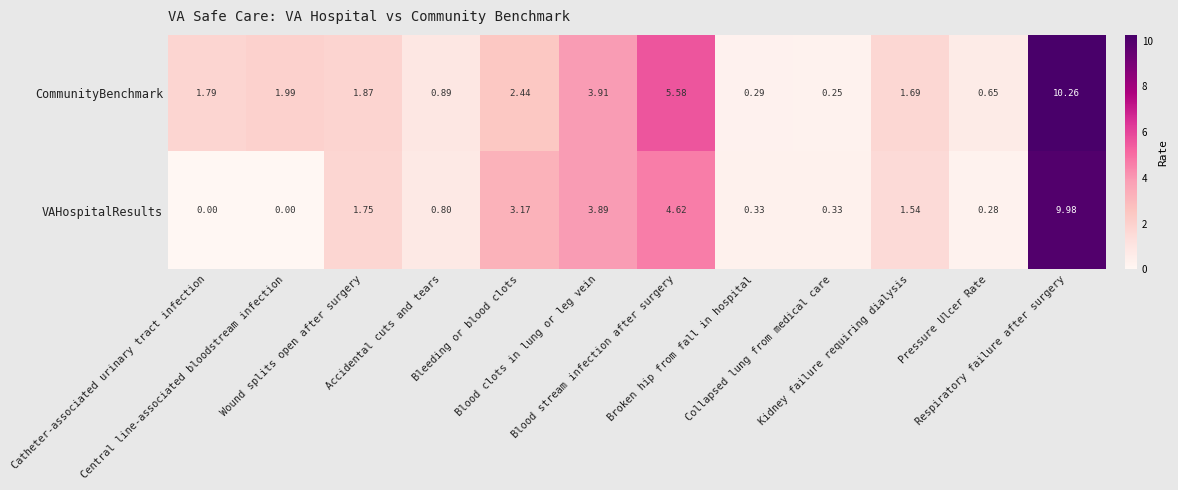

Rank the series by their maximum value, from lowest to highest.

VAHospitalResults, CommunityBenchmark